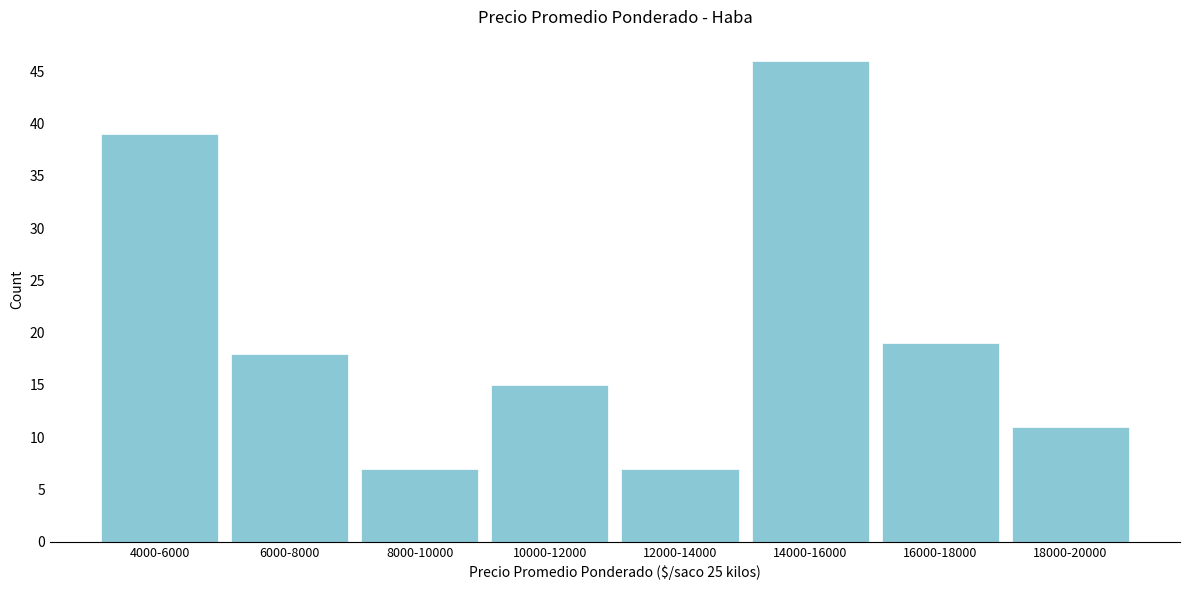

Reading left to right, what are all the values shown in this chart?

39	18	7	15	7	46	19	11